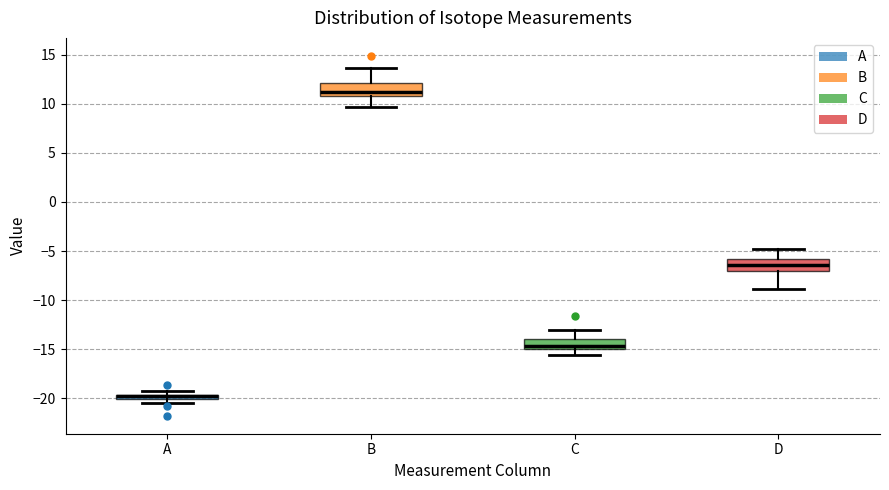

Where does the median line of the box for C sit on the y-axis? The values are not printed on the chart, so give them approximately, as read against the axis.

-14.5